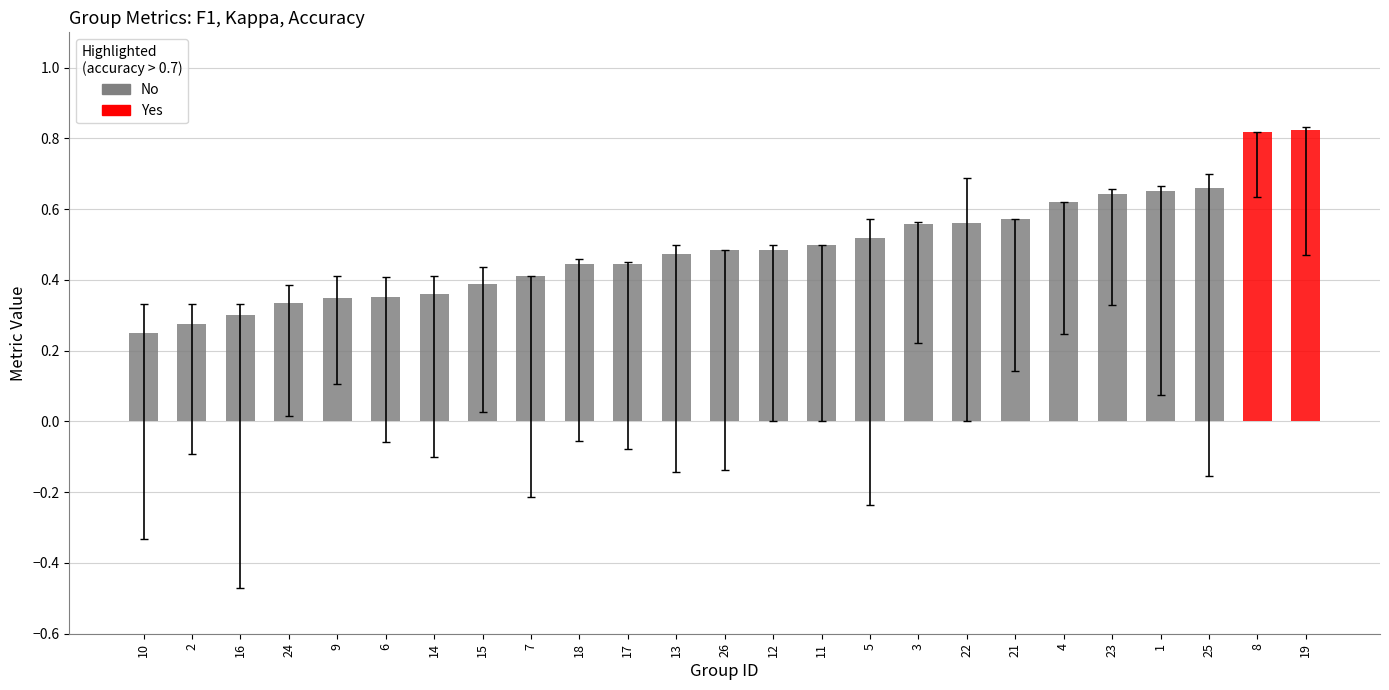

What is the sum of the values at 12 and 17?

0.9